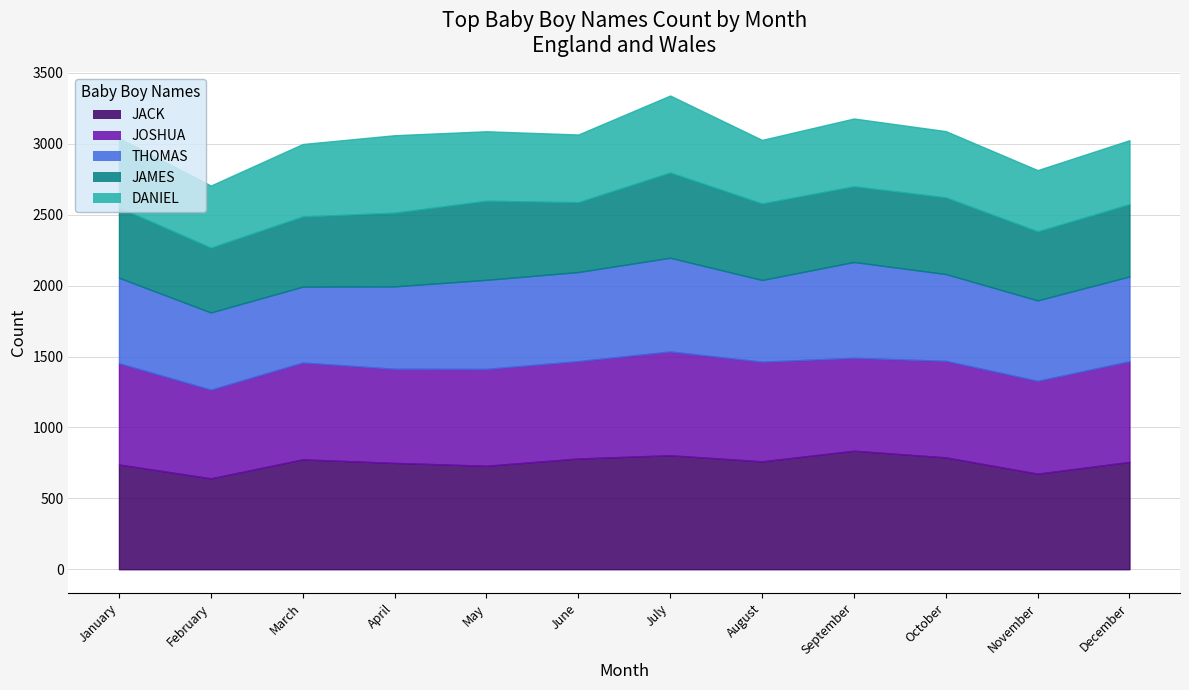

What is the difference between the maximum and minimum values in the JOSHUA series?

106